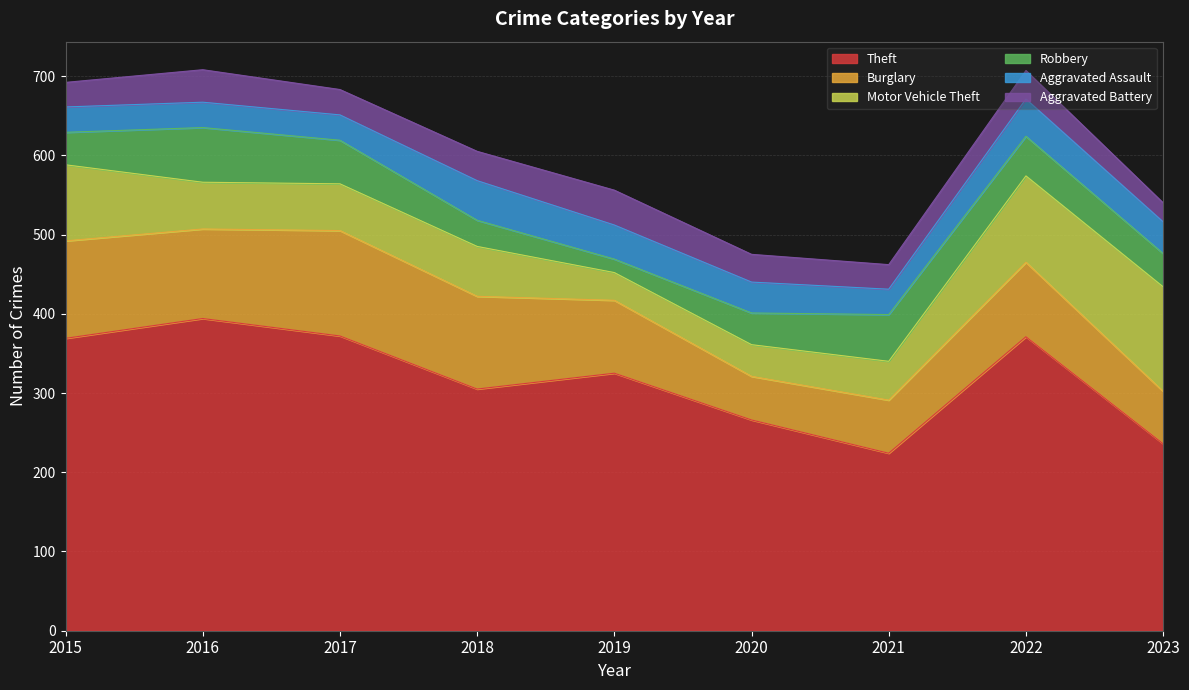

How many values in the Robbery series exceed 42?

4